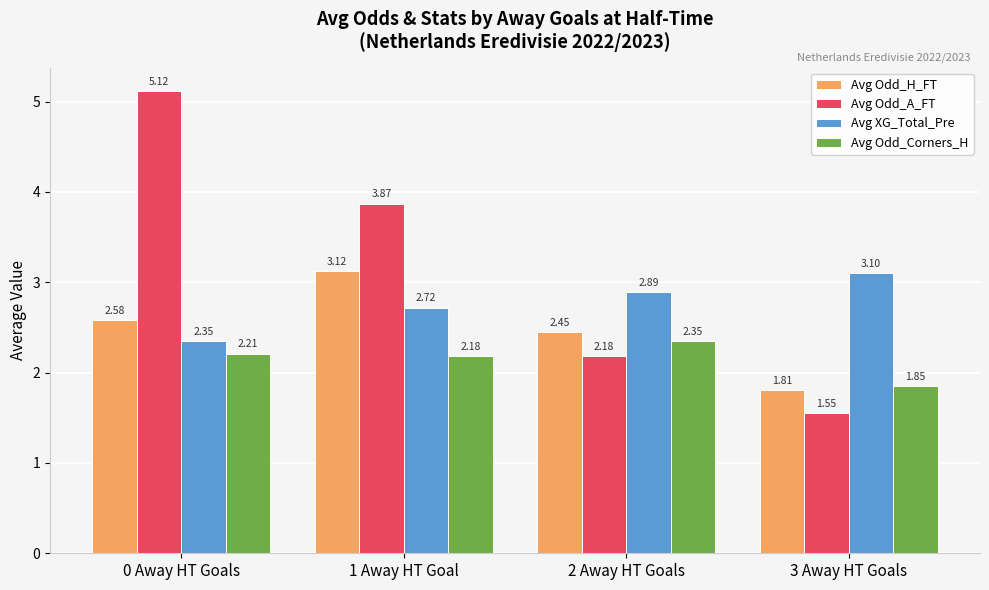

What is the sum of the Avg Odd_A_FT values at 0 Away HT Goals and 1 Away HT Goal?

9.0